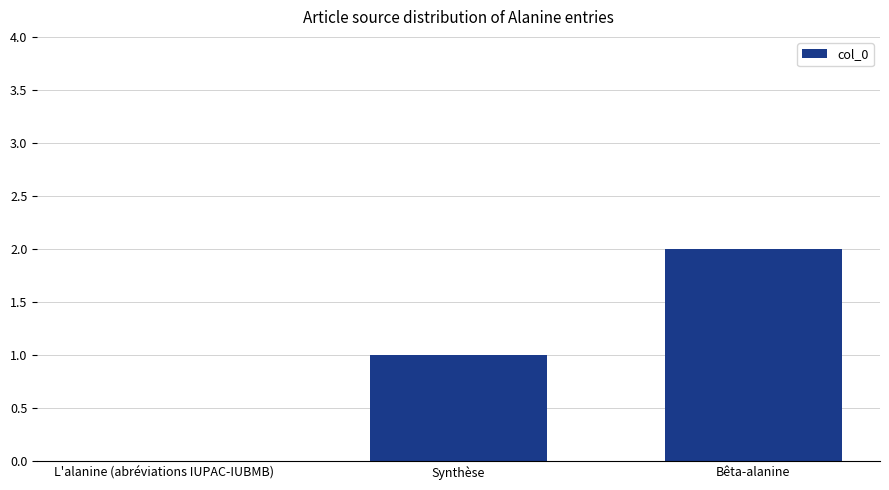

What is the sum of the values at Bêta-alanine and Synthèse?

3